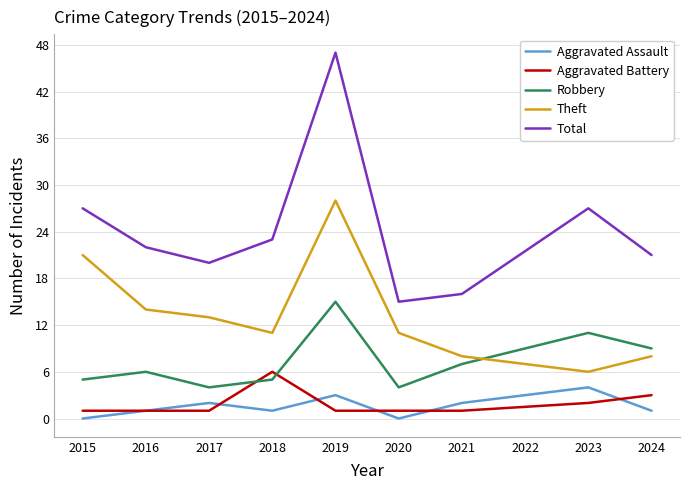

Count the number of categories in the chart.

9